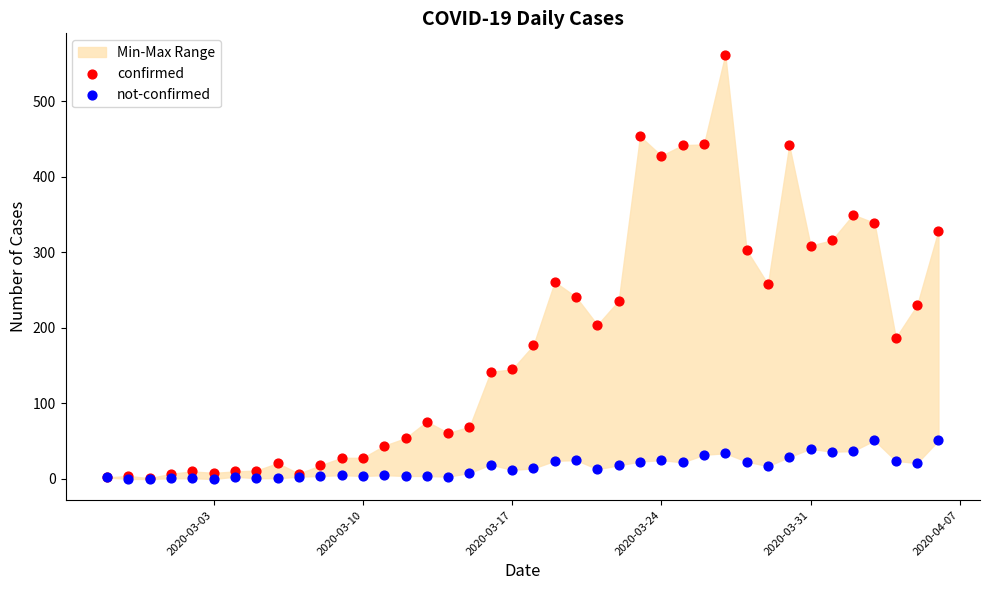

Which series reaches the minimum Y coordinate?

not-confirmed